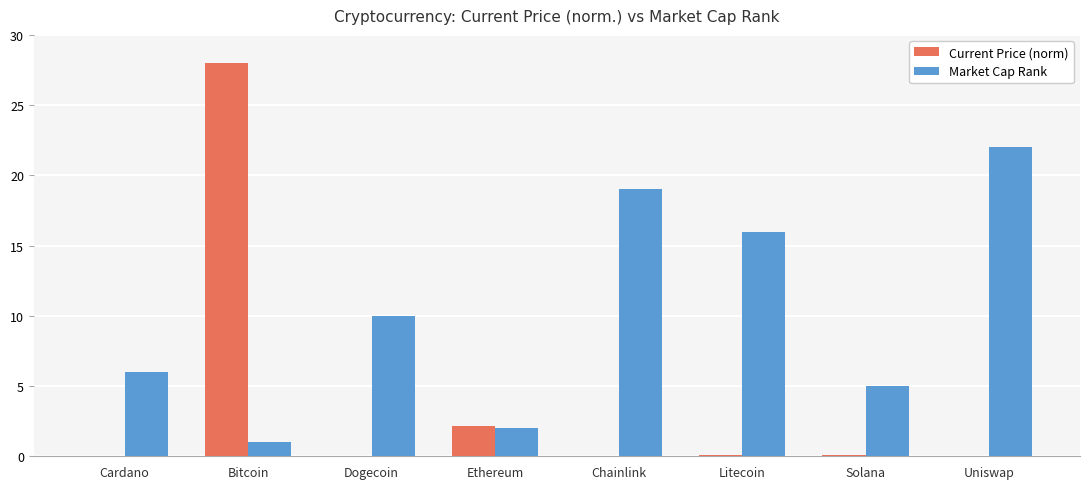

Which series changed the most between Dogecoin and Solana?

Market Cap Rank